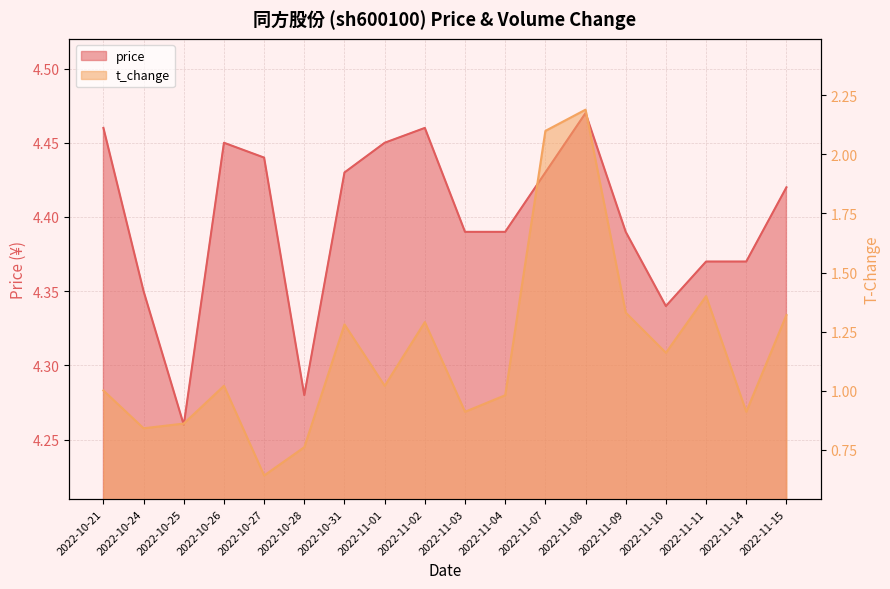

What is the difference between the maximum and minimum values in the price series?

0.2